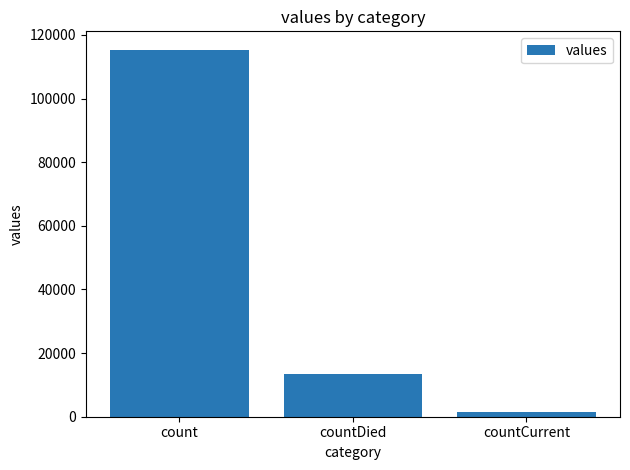

Is it true that the value at countCurrent is 1383?

True